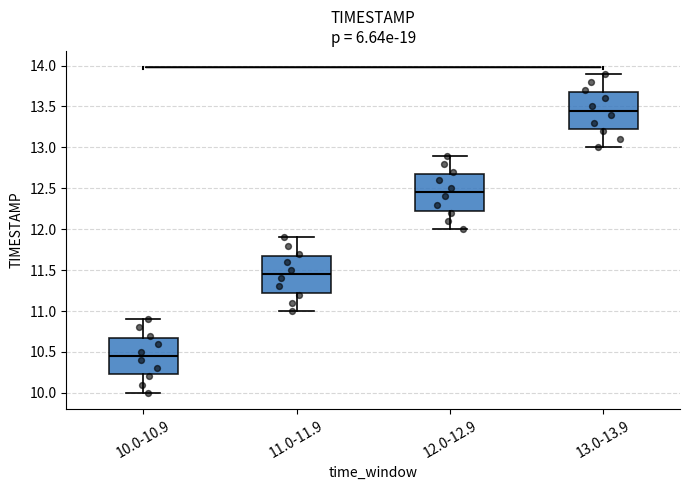

Reading left to right, transcribe this box plot: for each box, give where its median line is, the range the box spans, and where its two whiskers end, as read against the y-axis. The values are not printed on the chart, so give them approximately, as read against the axis.

10.0-10.9: median 10.45, box 10.25 to 10.70, whiskers 10.00 to 10.90
11.0-11.9: median 11.45, box 11.25 to 11.70, whiskers 11.00 to 11.90
12.0-12.9: median 12.45, box 12.25 to 12.70, whiskers 12.00 to 12.90
13.0-13.9: median 13.45, box 13.25 to 13.70, whiskers 13.00 to 13.90